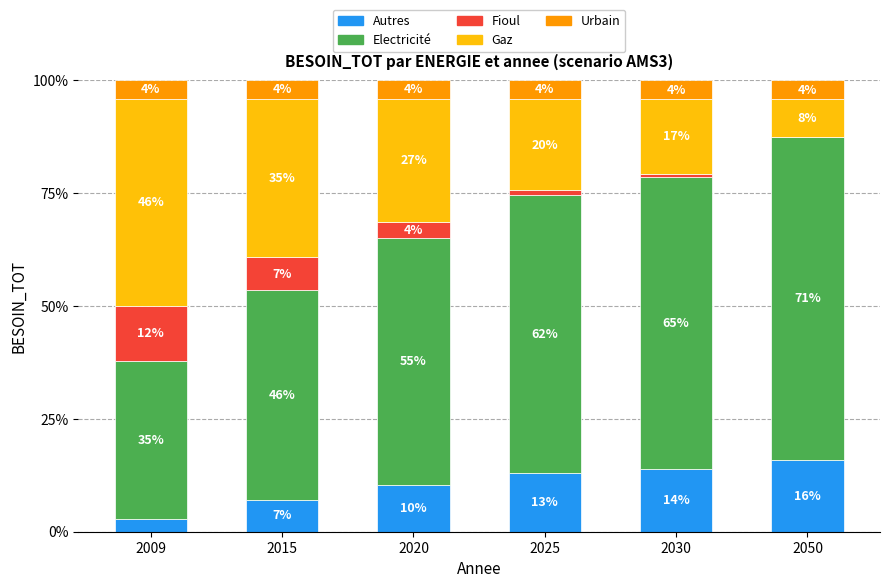

What are all the series names shown in the legend?

Autres, Electricité, Fioul, Gaz, Urbain